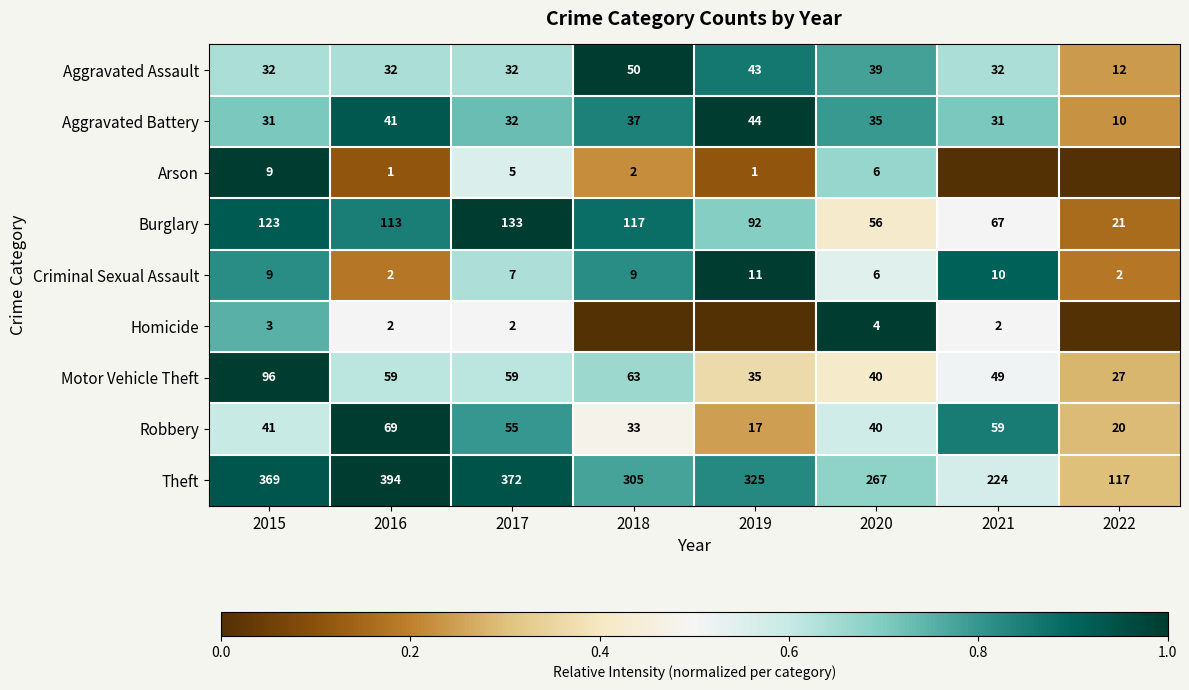

The value of Robbery at 2017 is 0.3. True or false?

False